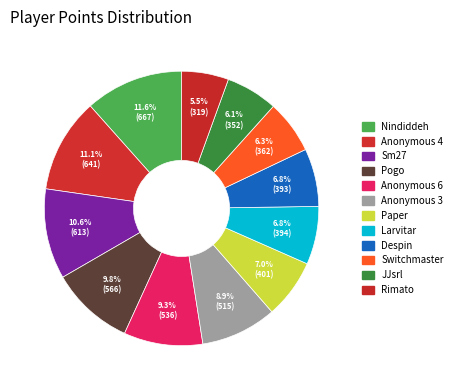

Is it true that Larvitar is 1% of the pie?

False